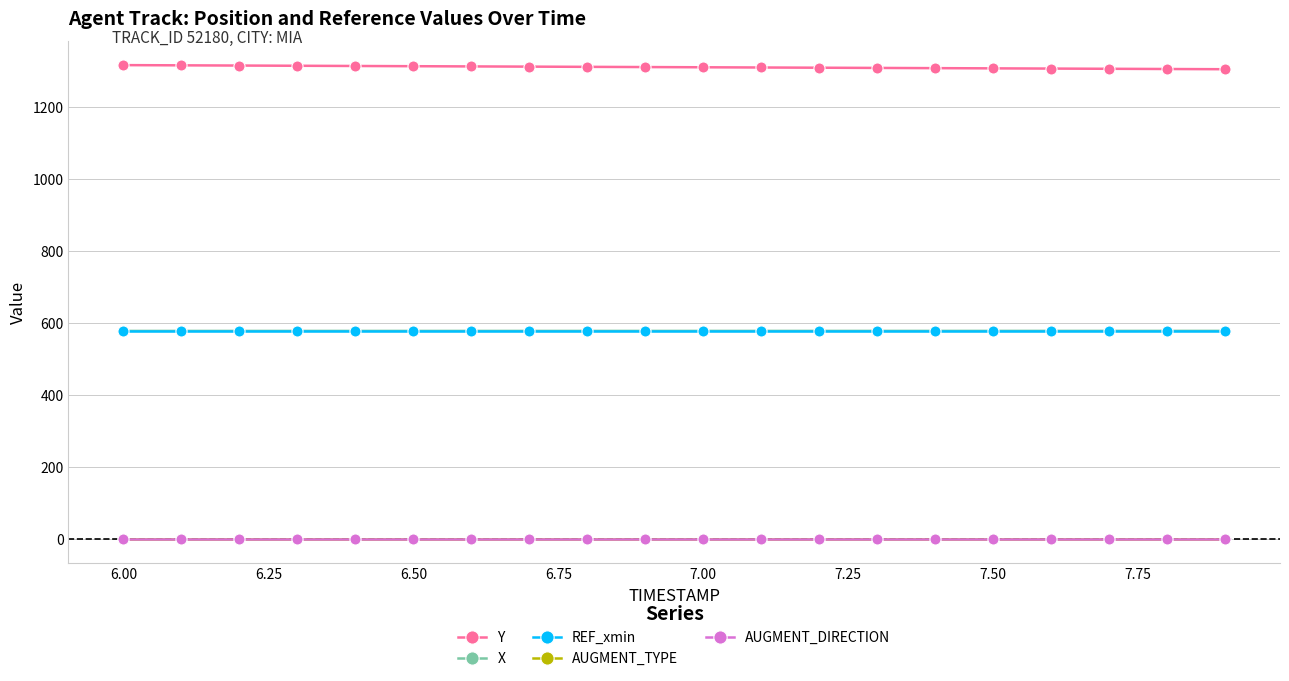

True or false: Y and AUGMENT_TYPE intersect in this chart.

False